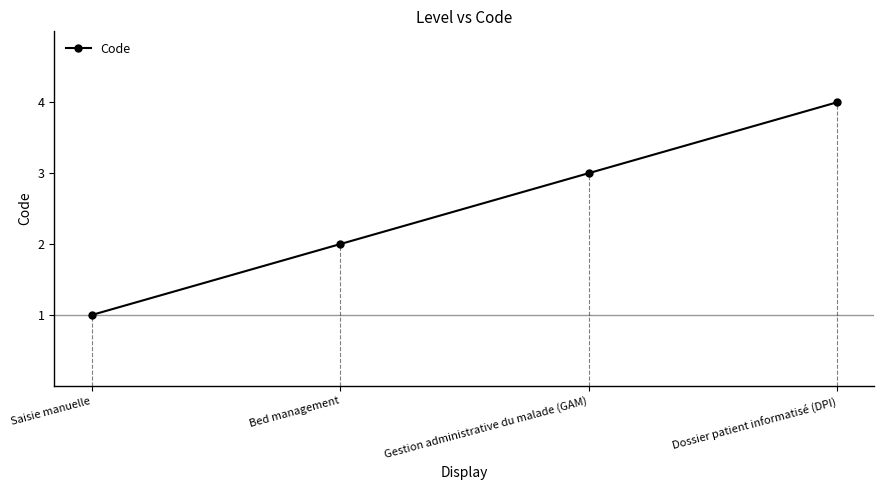

What is the average value?

2